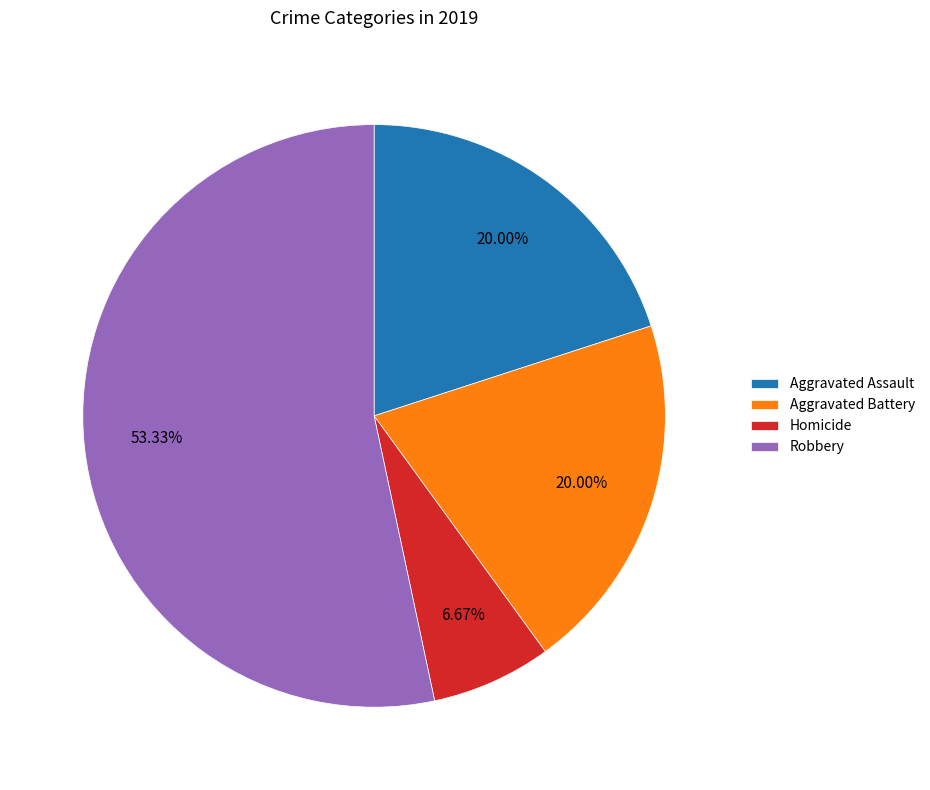

To the nearest percent, what portion does Homicide represent?

7%